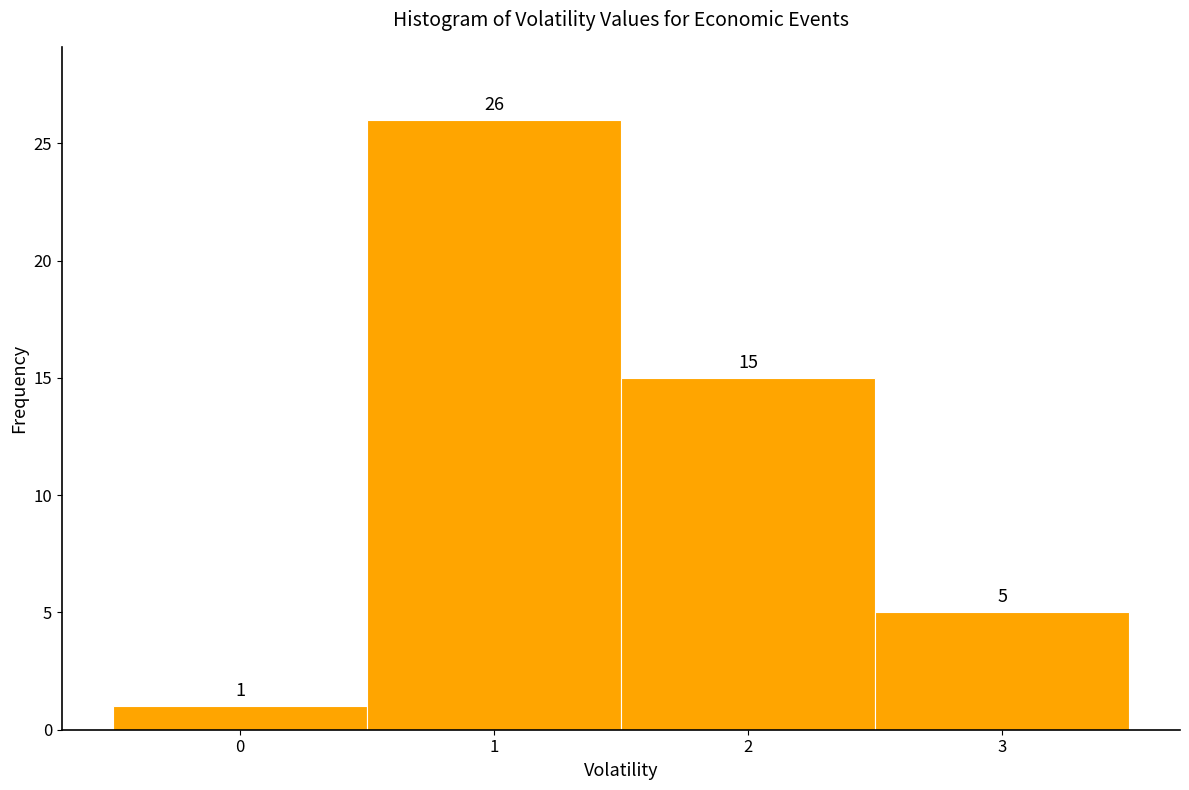

Reading left to right, list every bar in this chart as the range it spans on the x-axis followed by its height.

-0.5 to 0.5: 1
0.5 to 1.5: 26
1.5 to 2.5: 15
2.5 to 3.5: 5